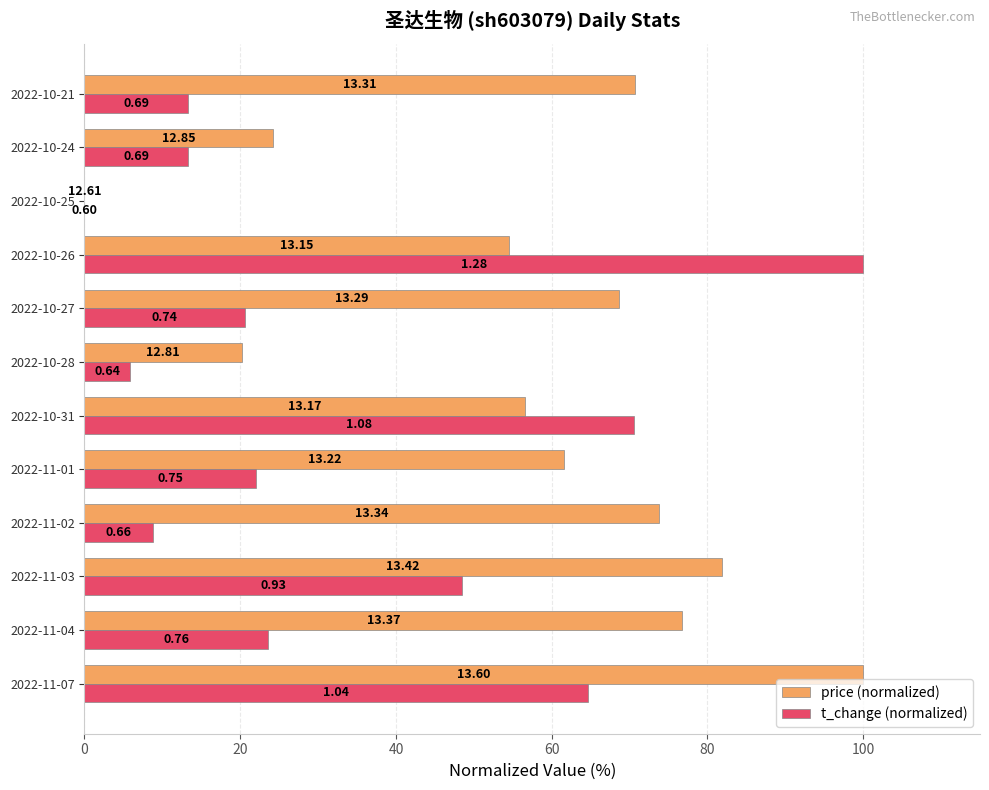

What are all the series names shown in the legend?

price (normalized), t_change (normalized)